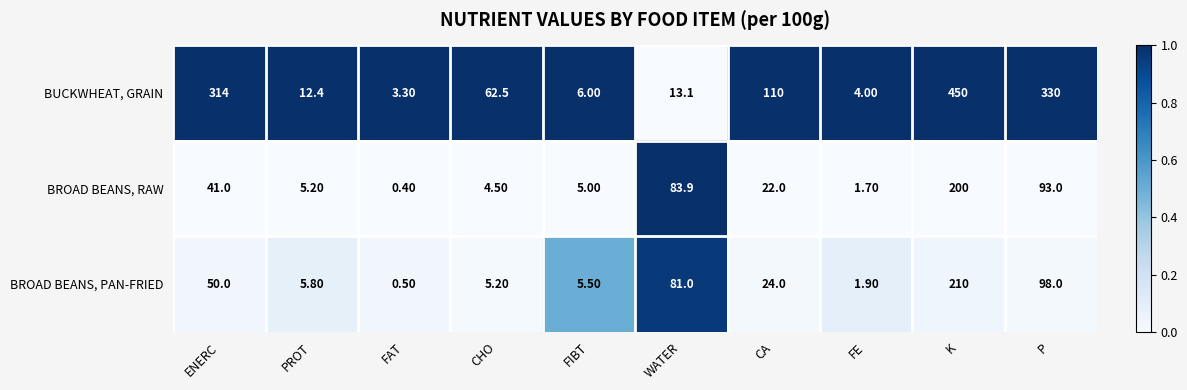

List the series in order of their peak value, lowest first.

BROAD BEANS, RAW, BROAD BEANS, PAN-FRIED, BUCKWHEAT, GRAIN